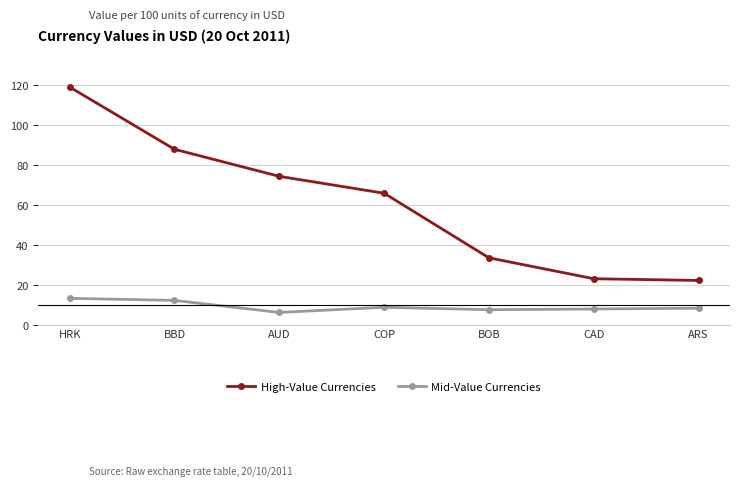

In Mid-Value Currencies, how many points are lower than both neighbors (excluding endpoints)?

2